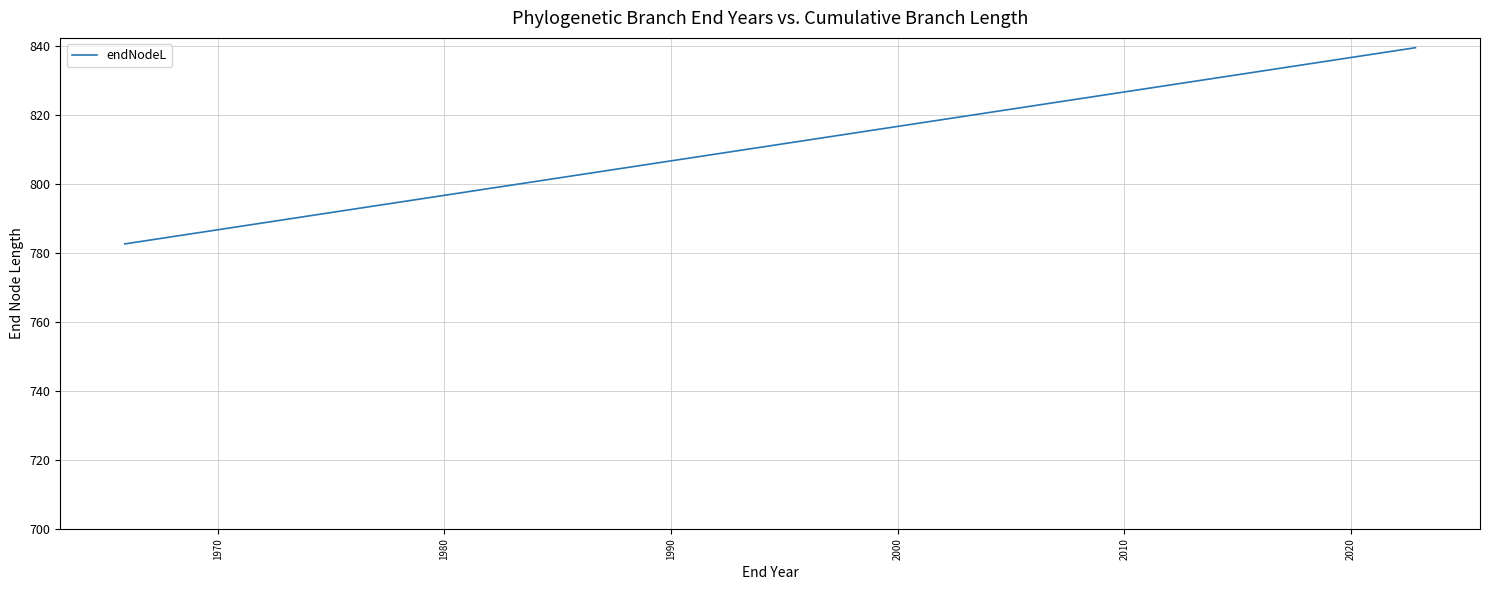

Reading left to right, transcribe all the data shown in this chart.

782.7	788.6	792.6	795.0	800.2	807.8	823.0	825.7	826.3	827.2	827.7	827.7	828.8	829.8	832.3	833.9	834.8	835.4	835.5	836.3	836.4	836.9	837.0	837.2	837.2	837.3	837.3	837.3	837.3	837.3	837.3	837.4	837.5	837.9	837.9	838.0	838.0	839.3	839.3	839.6